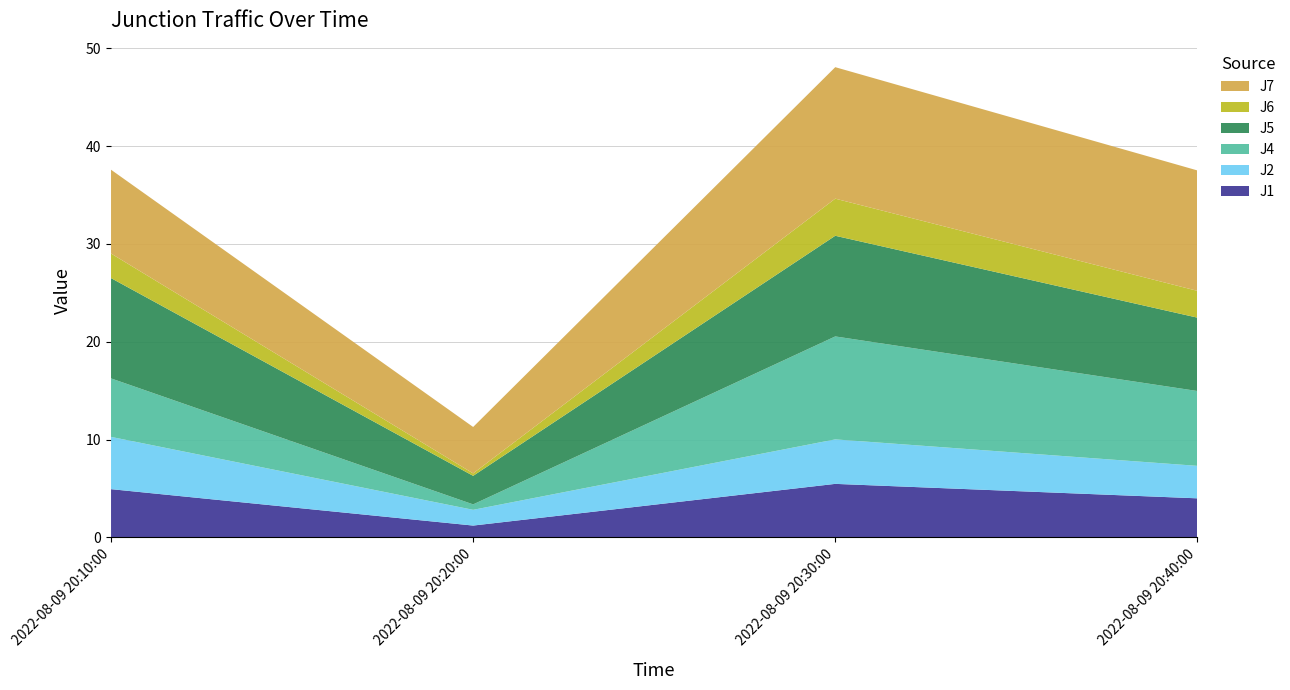

Reading left to right, what are all the values shown in this chart?

J1: 2022-08-09 20:10:00=4.9	2022-08-09 20:20:00=1.2	2022-08-09 20:30:00=5.5	2022-08-09 20:40:00=4.0
J2: 2022-08-09 20:10:00=5.3	2022-08-09 20:20:00=1.6	2022-08-09 20:30:00=4.5	2022-08-09 20:40:00=3.3
J4: 2022-08-09 20:10:00=6.0	2022-08-09 20:20:00=0.6	2022-08-09 20:30:00=10.5	2022-08-09 20:40:00=7.7
J5: 2022-08-09 20:10:00=10.3	2022-08-09 20:20:00=2.9	2022-08-09 20:30:00=10.3	2022-08-09 20:40:00=7.5
J6: 2022-08-09 20:10:00=2.5	2022-08-09 20:20:00=0.2	2022-08-09 20:30:00=3.8	2022-08-09 20:40:00=2.7
J7: 2022-08-09 20:10:00=8.6	2022-08-09 20:20:00=4.7	2022-08-09 20:30:00=13.4	2022-08-09 20:40:00=12.3